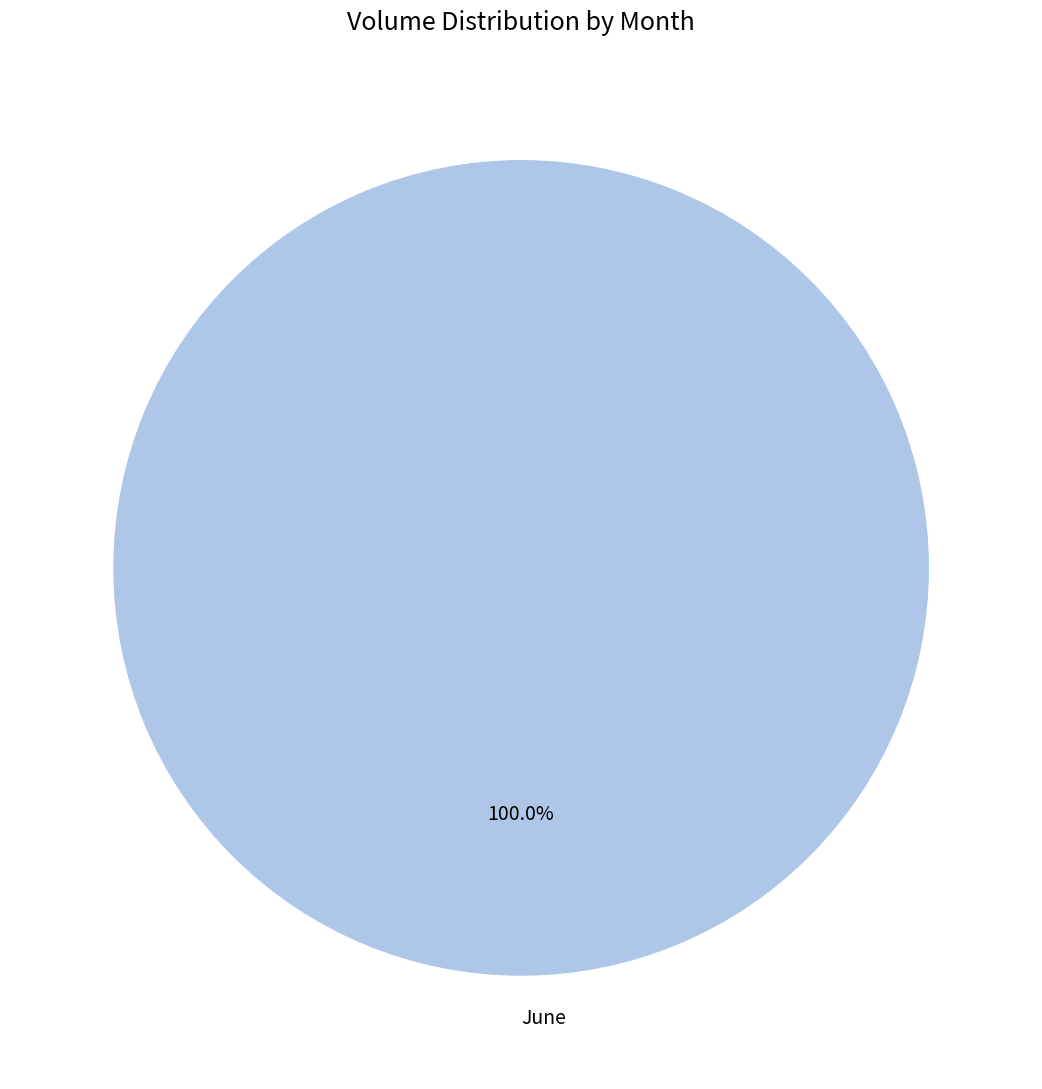

Does any single category account for the majority?

Yes